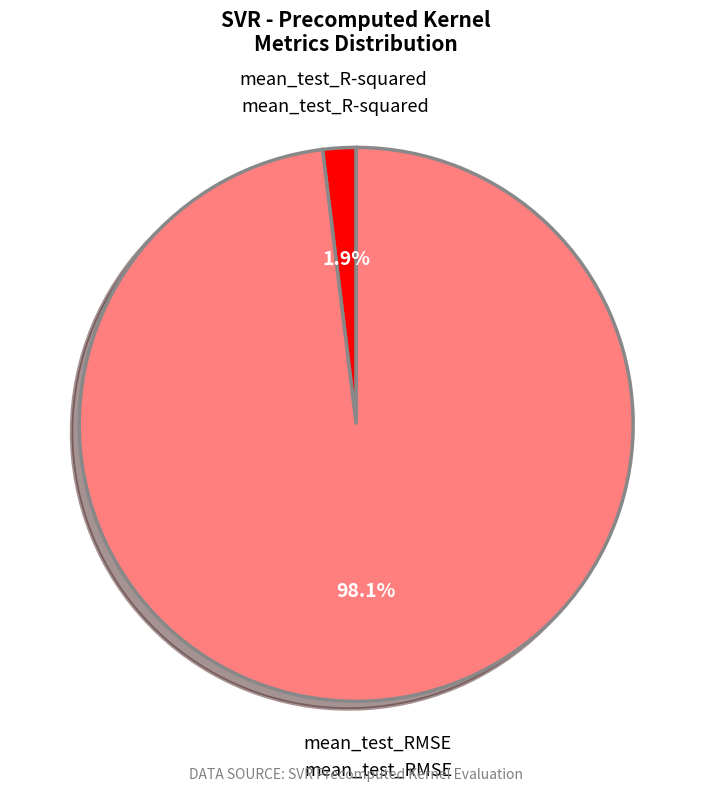

Which category has the smallest portion of the pie?

mean_test_R-squared